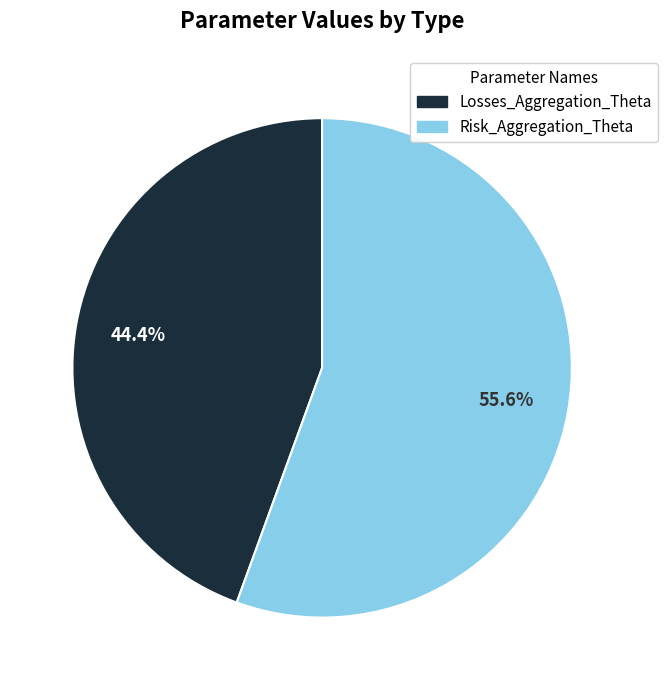

What is the smallest slice in the pie chart?

Losses_Aggregation_Theta